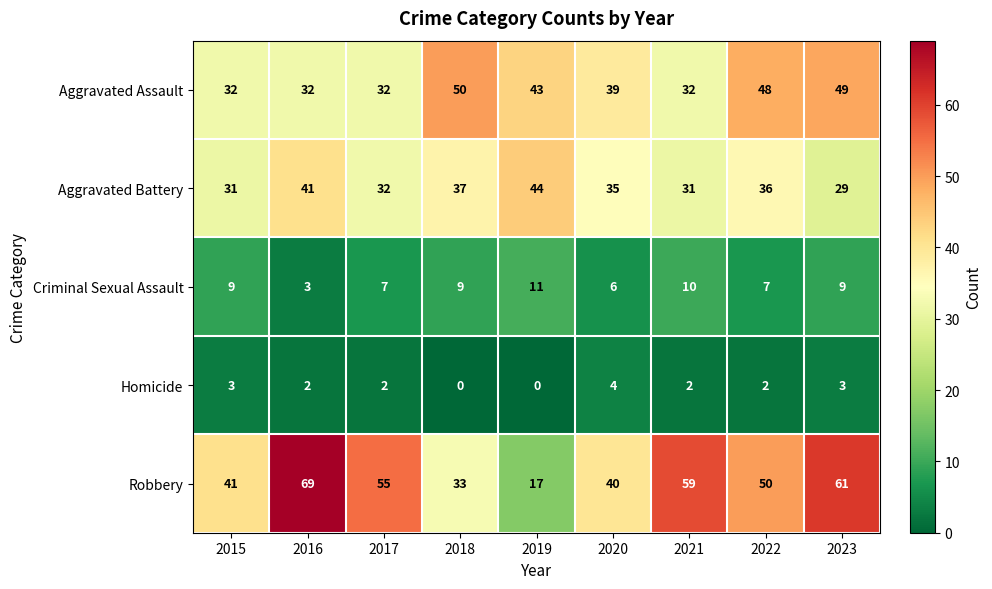

What is the sum of all Aggravated Assault values?

357